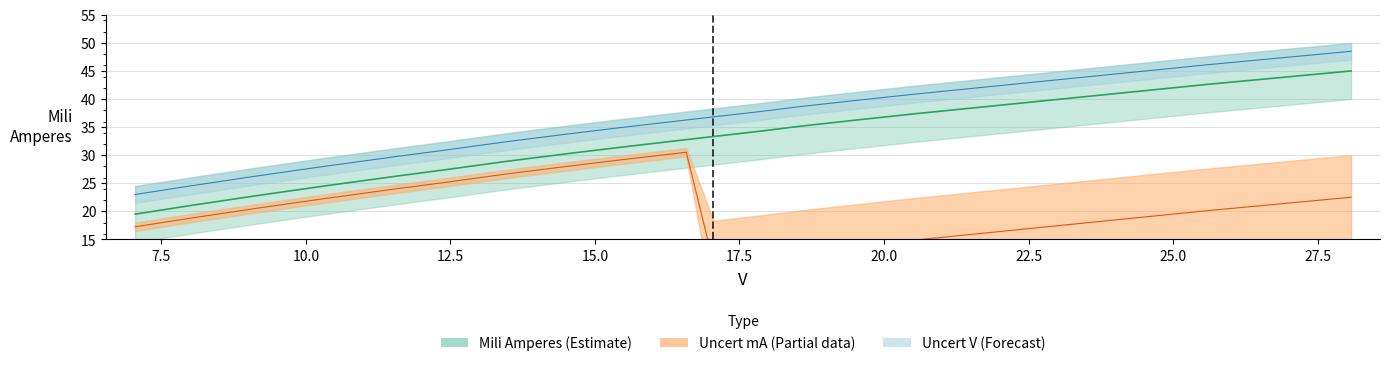

What is the label of the 9th point from the right?

15.428